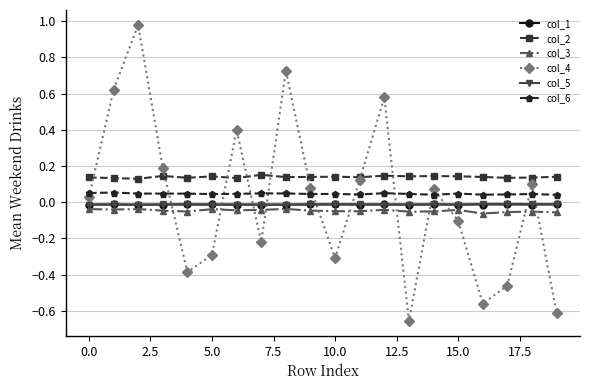

At how many categories does at least one series exceed 0?

20